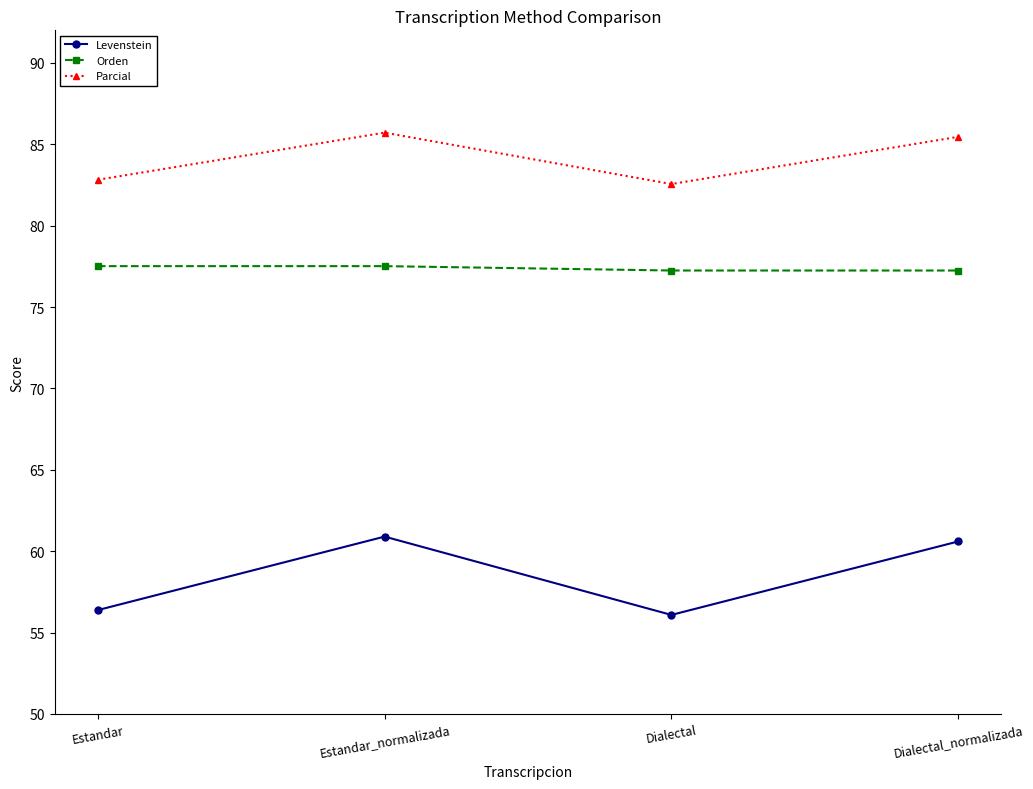

Is the value of Orden at Dialectal greater than the value of Levenstein at Dialectal_normalizada?

Yes